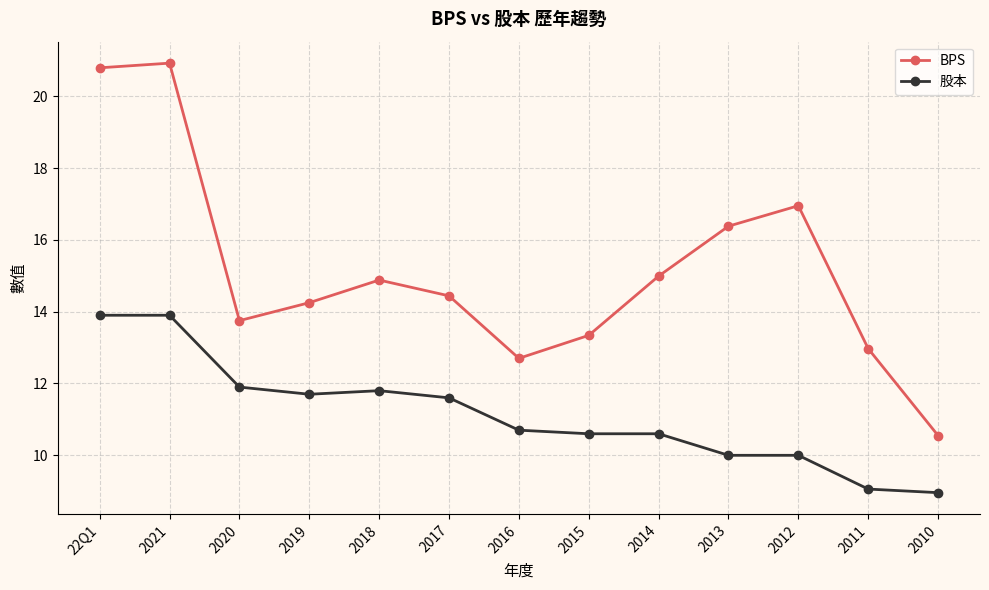

The 股本 series shows 10.6 at 2014. True or false?

True